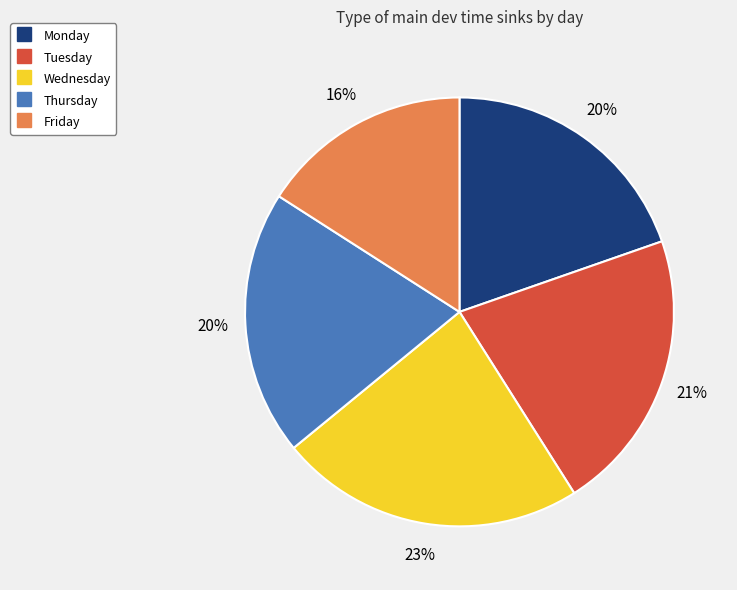

The Tuesday slice represents 21% of the pie. True or false?

True